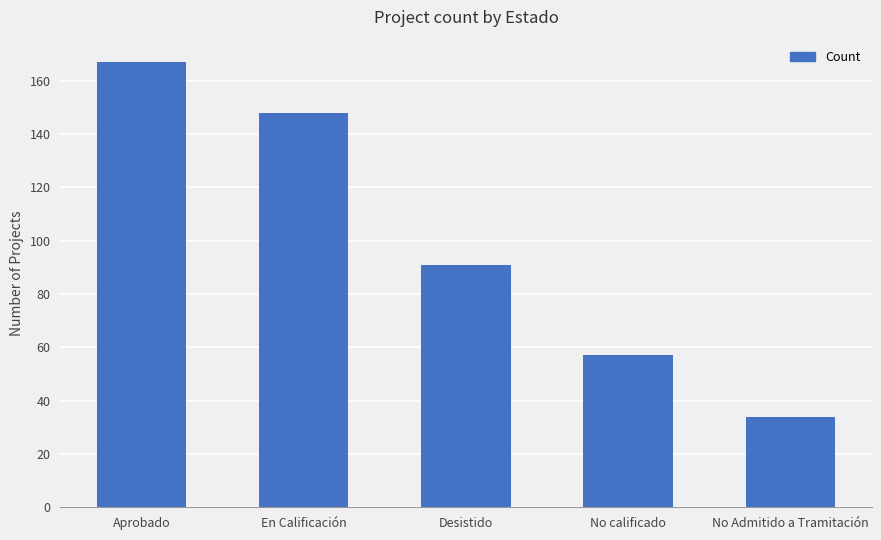

The value at No calificado is 57. True or false?

True